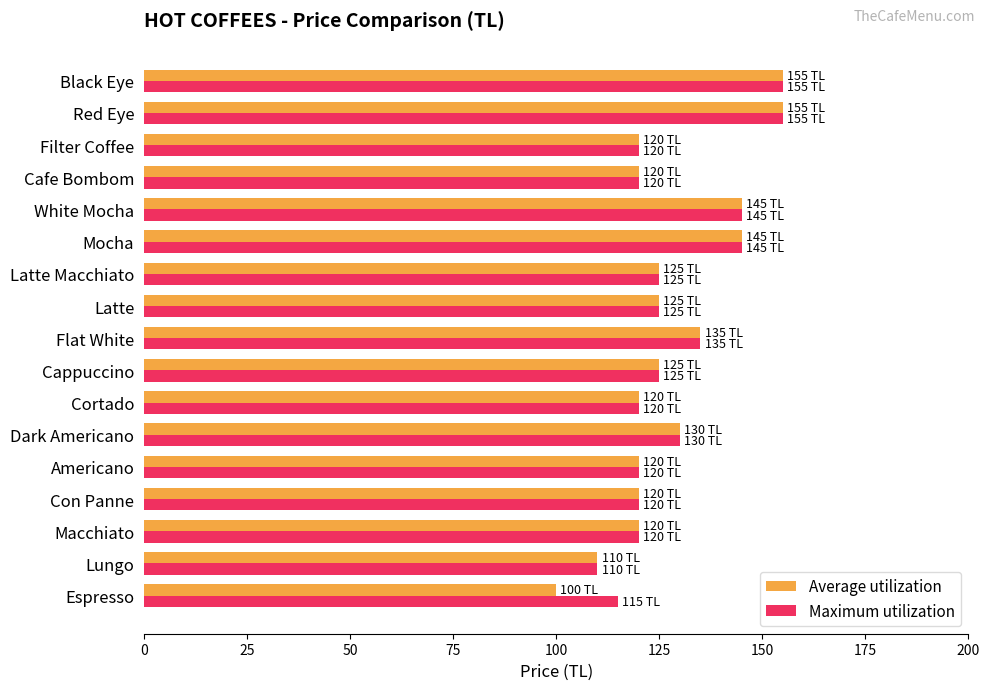

How many distinct data groups are displayed?

2